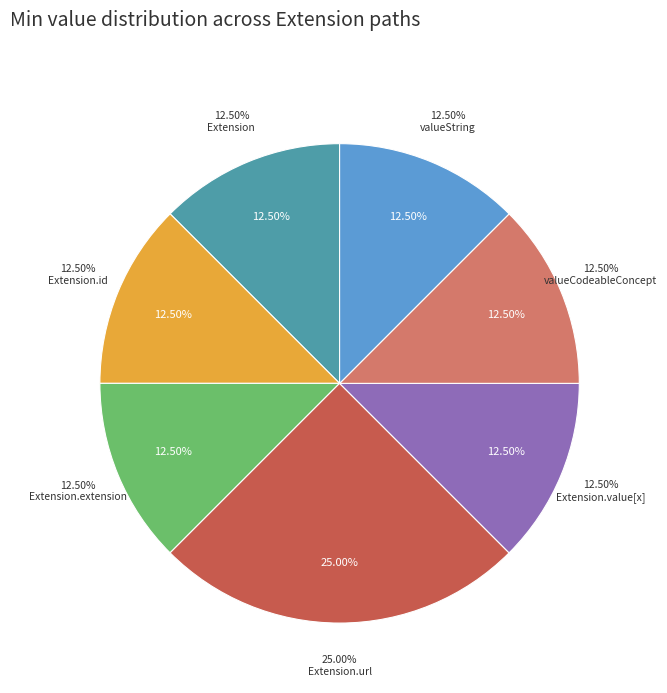

Is it true that Extension.url is 99% of the pie?

False